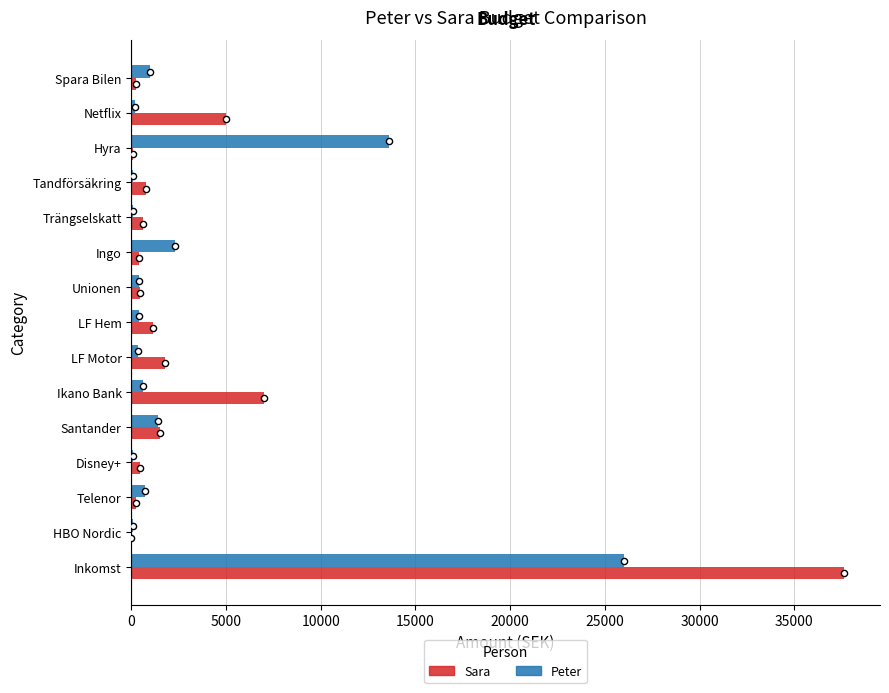

Which series contains the lowest Y value?

Sara